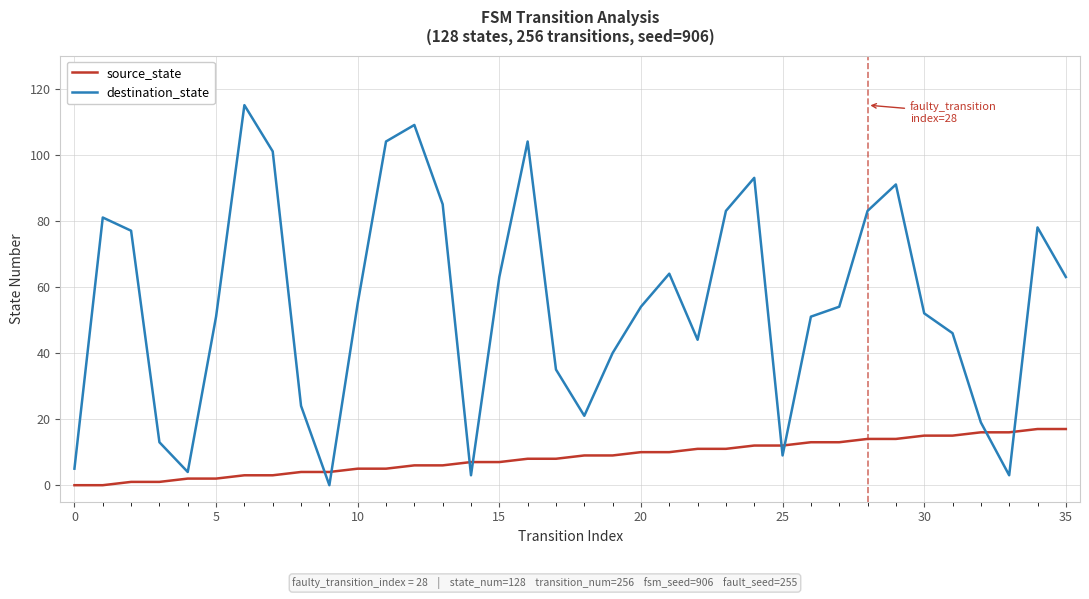

What is the difference between the maximum and minimum values in the source_state series?

17